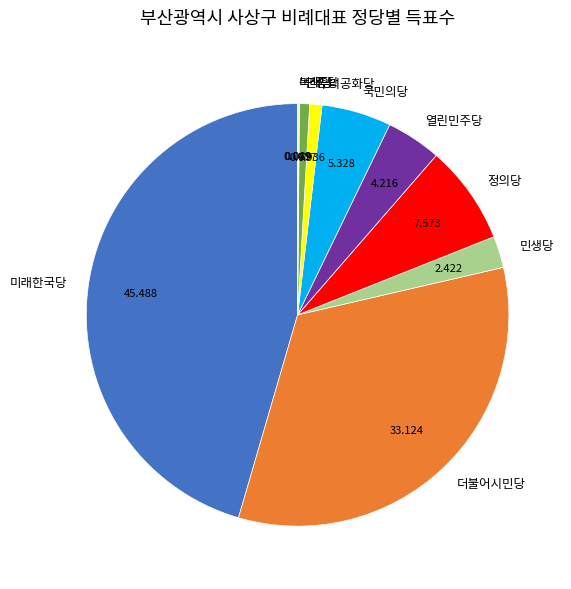

Does 국민의당 represent more than half of the total?

No